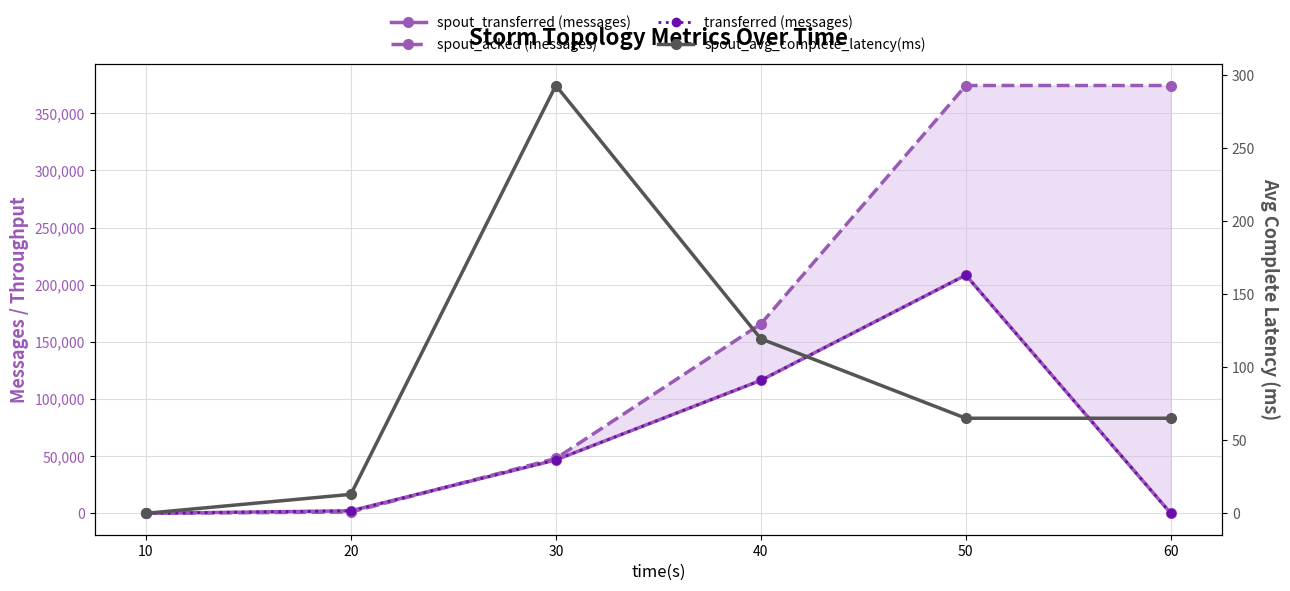

How many times do spout_avg_complete_latency(ms) and transferred (messages) cross each other?

1